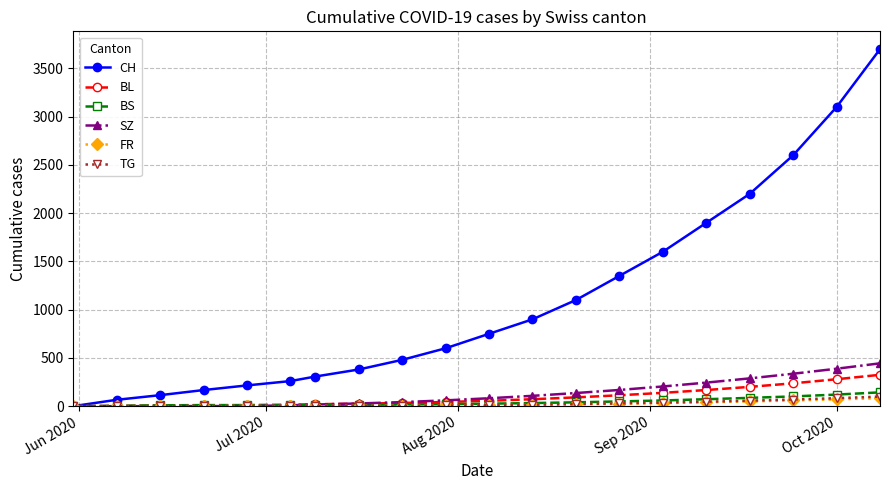

What is the average value of the BS series?

42